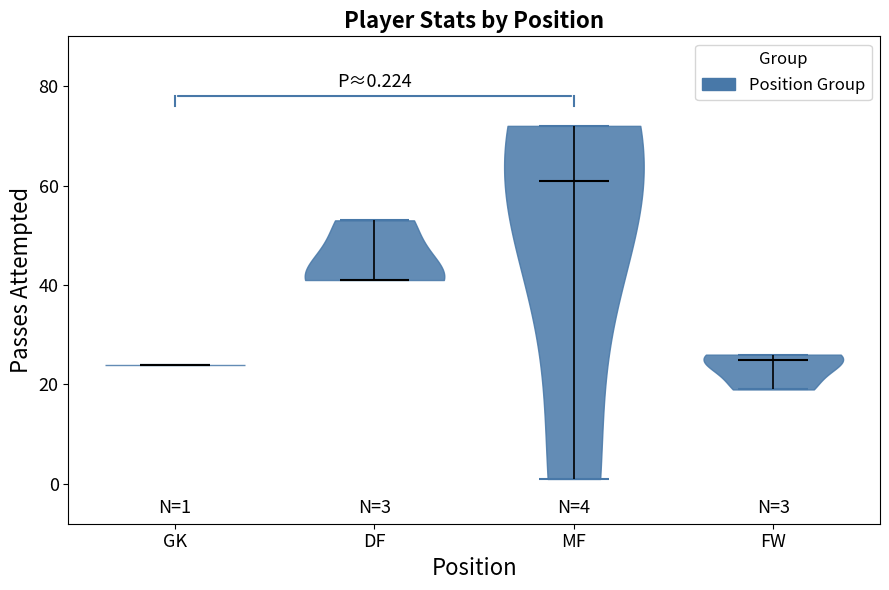

Which violin has the highest median line?

MF